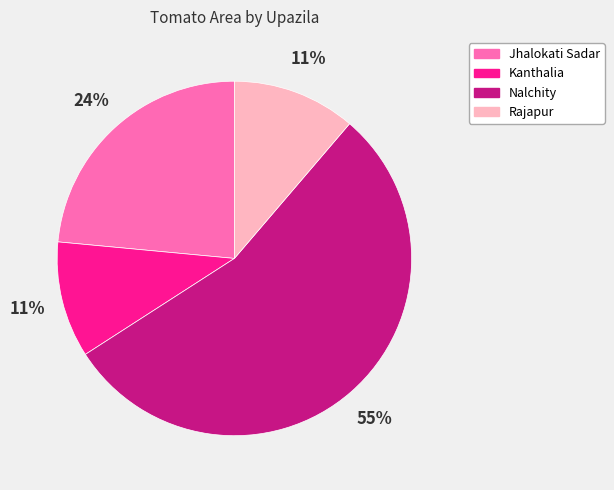

Between Rajapur and Nalchity, which is larger?

Nalchity